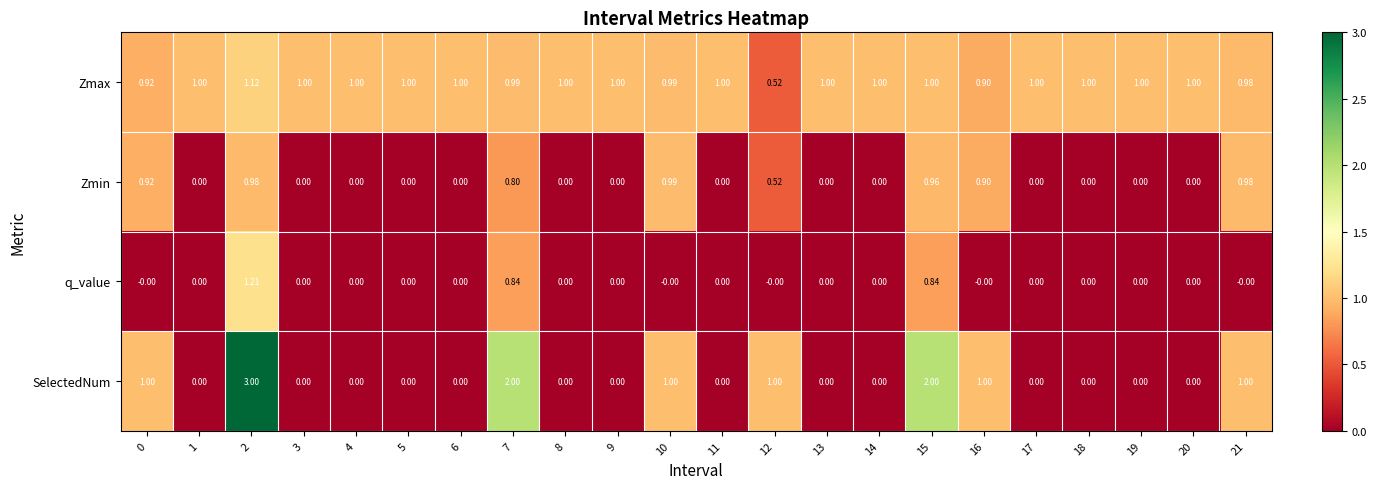

Which series changed the most between 12 and 15?

SelectedNum